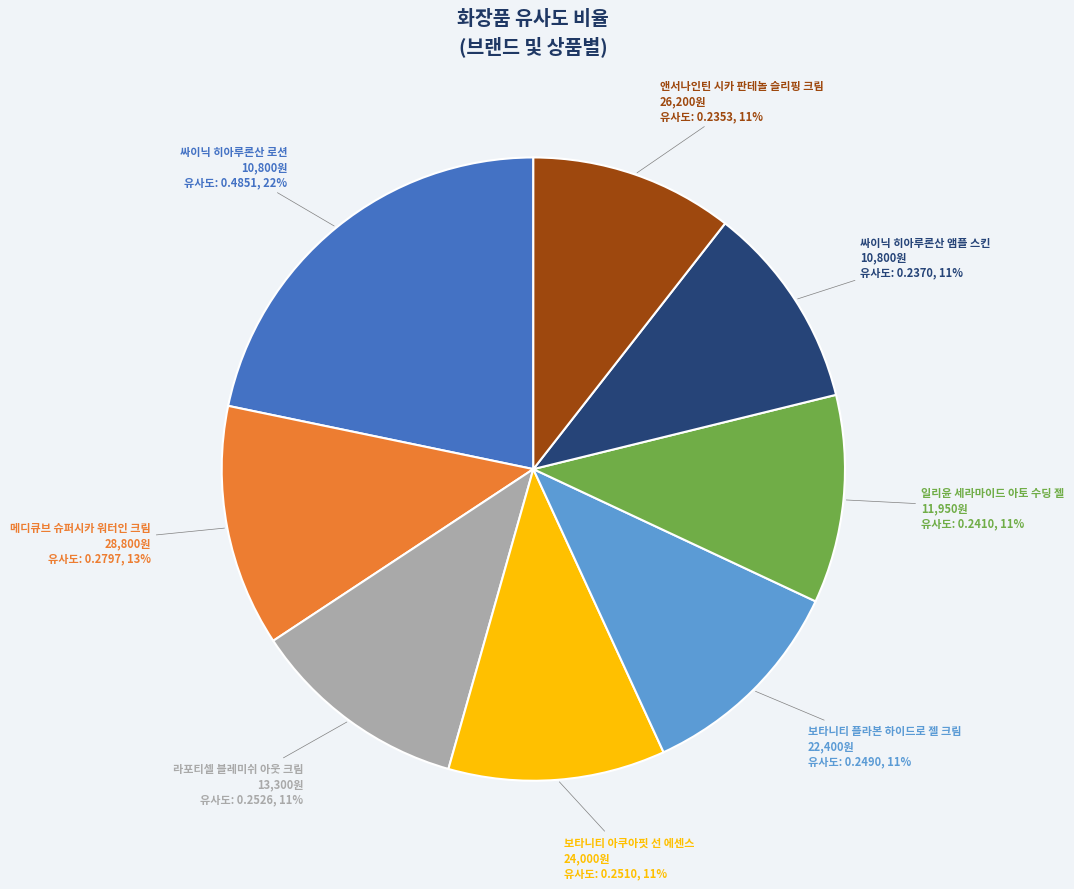

Does any single category account for the majority?

No